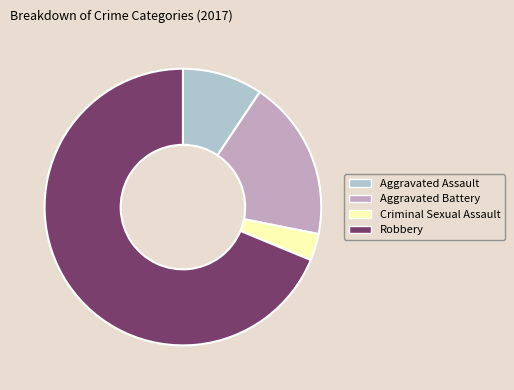

Between Robbery and Aggravated Assault, which is larger?

Robbery